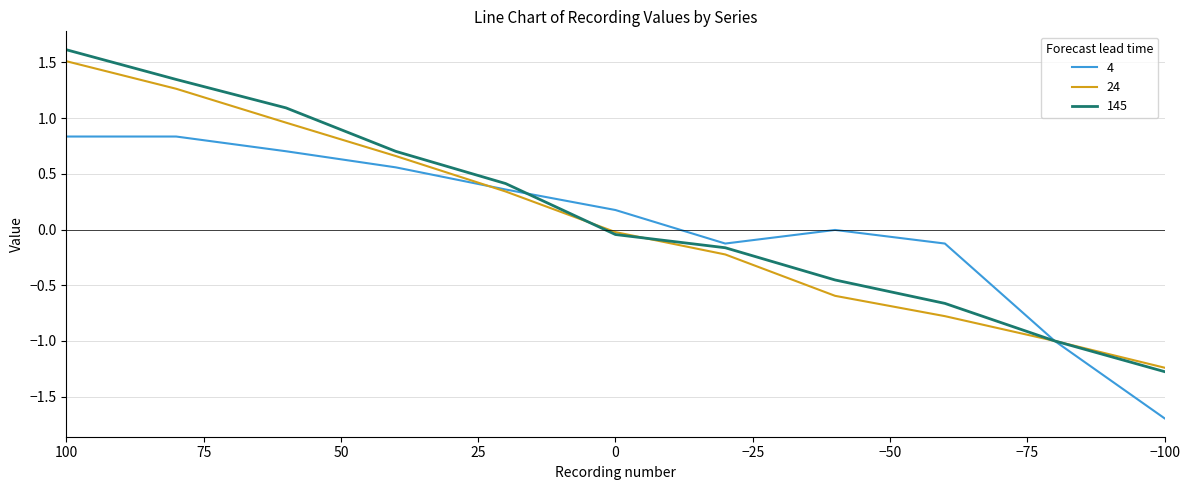

Where do 24 and 4 first cross each other?

40 and 20